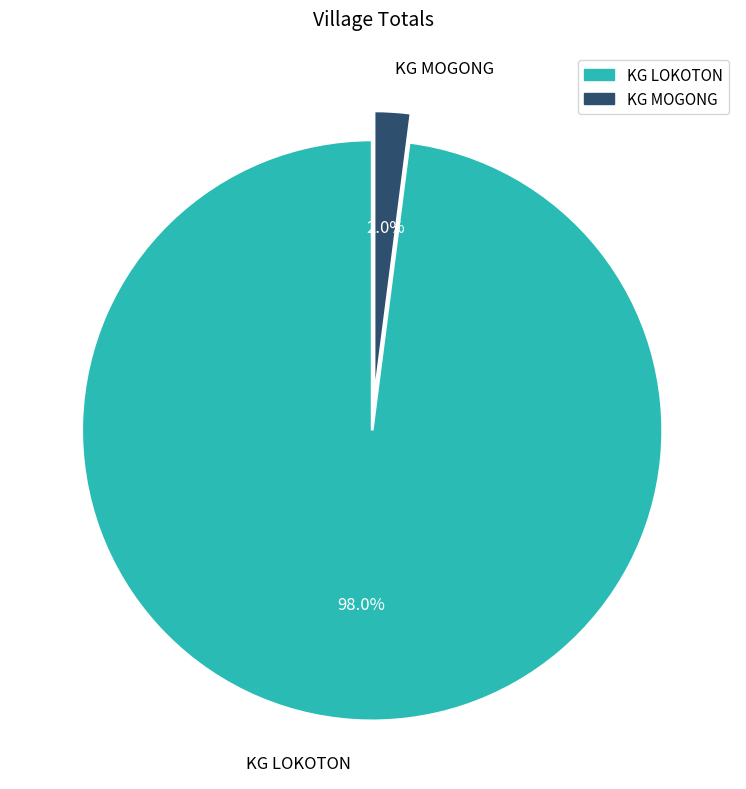

Does KG LOKOTON account for over 50% of the chart?

Yes